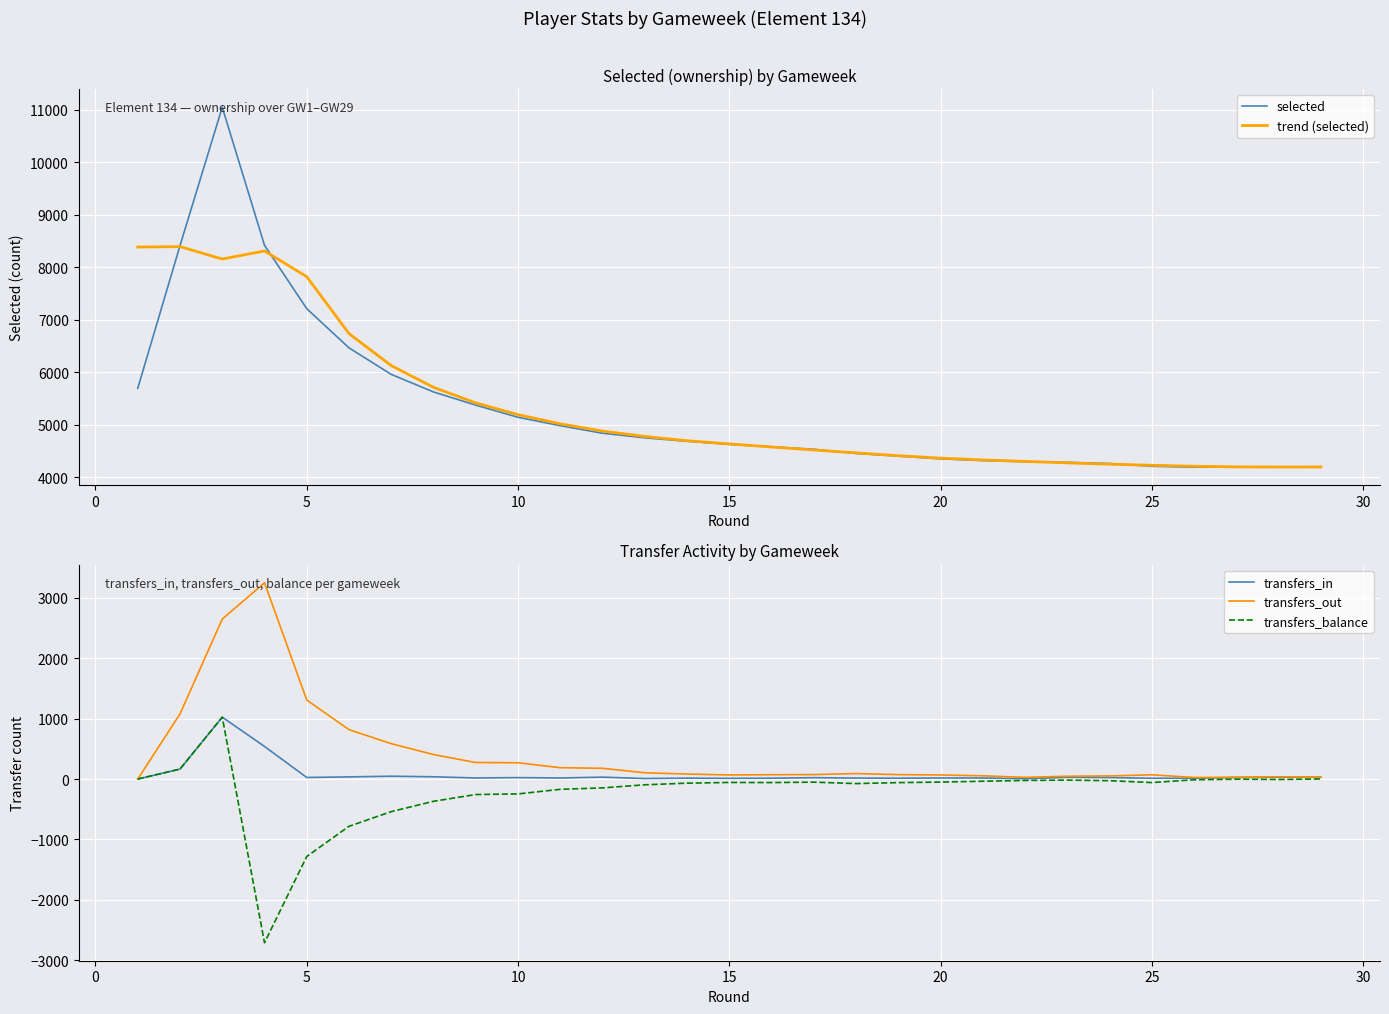

What is the highest value of the trend (selected) series?

8390.8